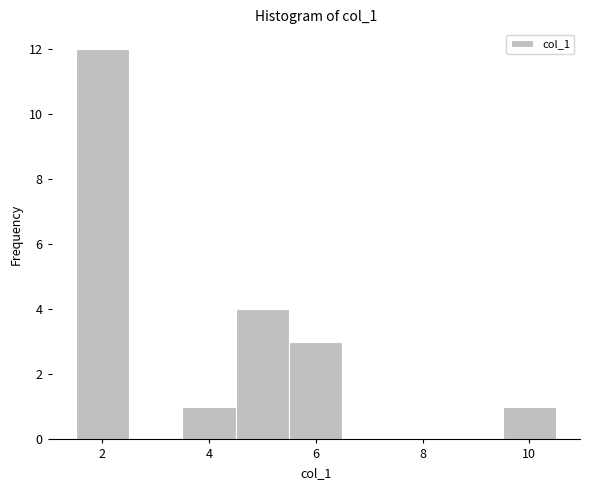

What is the height of the bar covering 9.5 to 10.5 on the x-axis? Neither the bar edges nor the heights are printed on the chart, so give them approximately, as read against the axes.

1